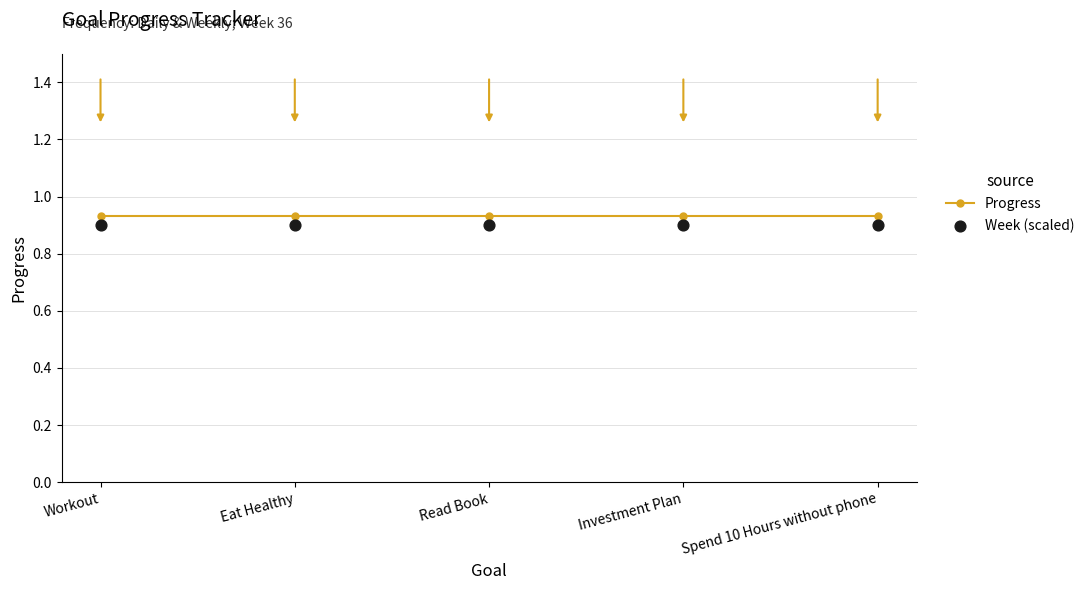

Which series contains the highest Y value?

Progress